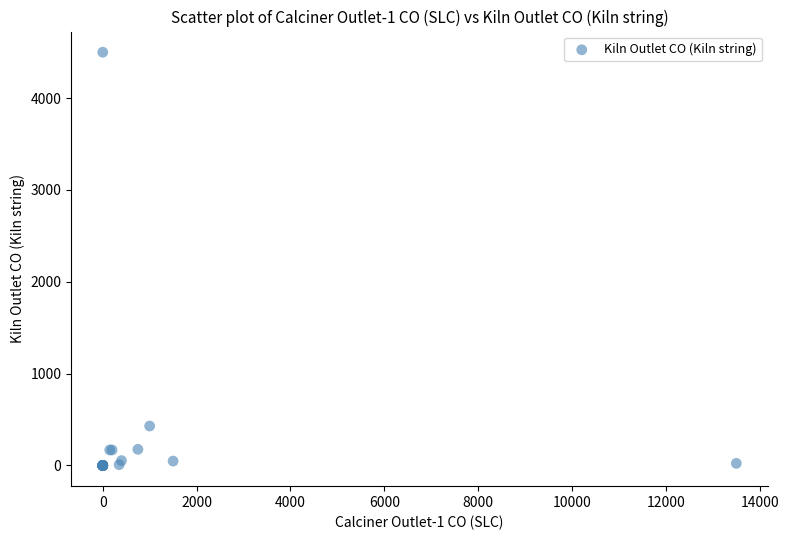

What Y value in the scatter plot is closest to 2250?

430